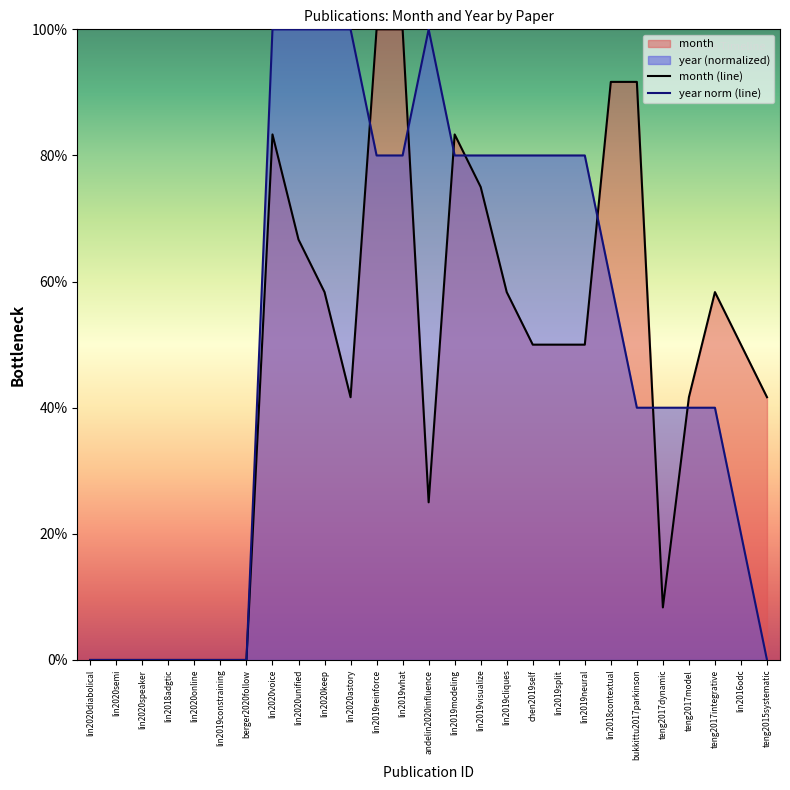

Is it true that the value at teng2017integrative is 29.5?

False